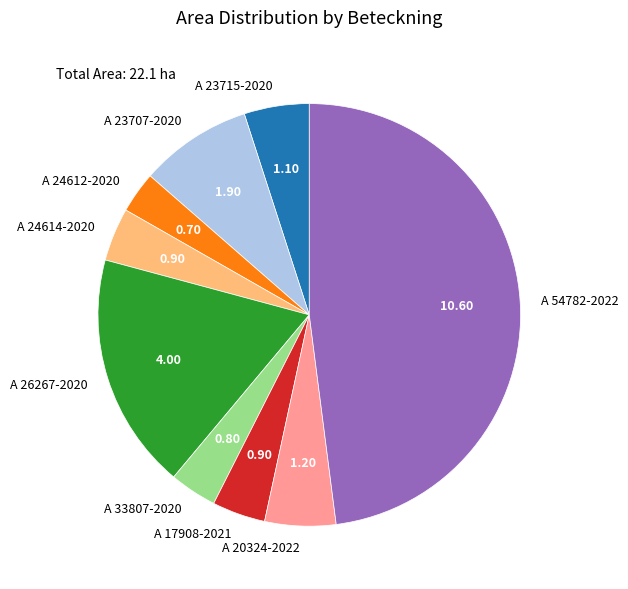

Which has a higher value, A 54782-2022 or A 17908-2021?

A 54782-2022